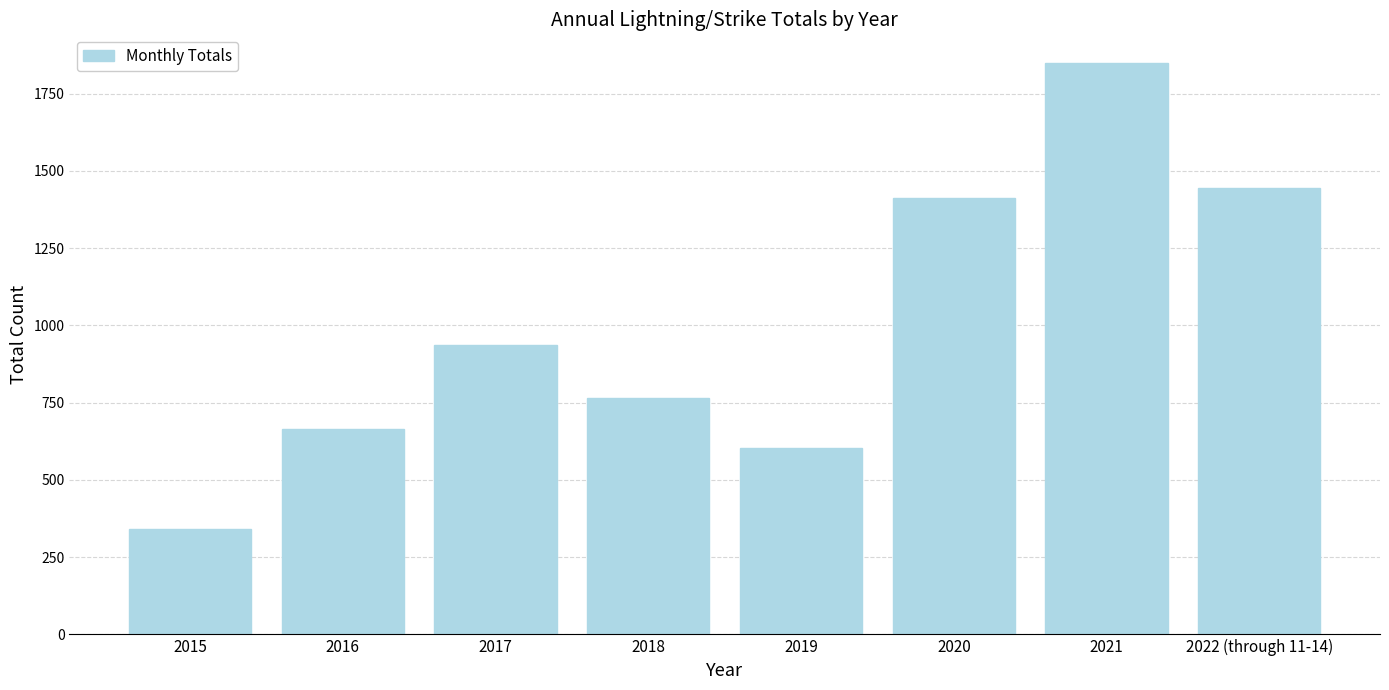

Where is the data nearest to the value 1094?

2017